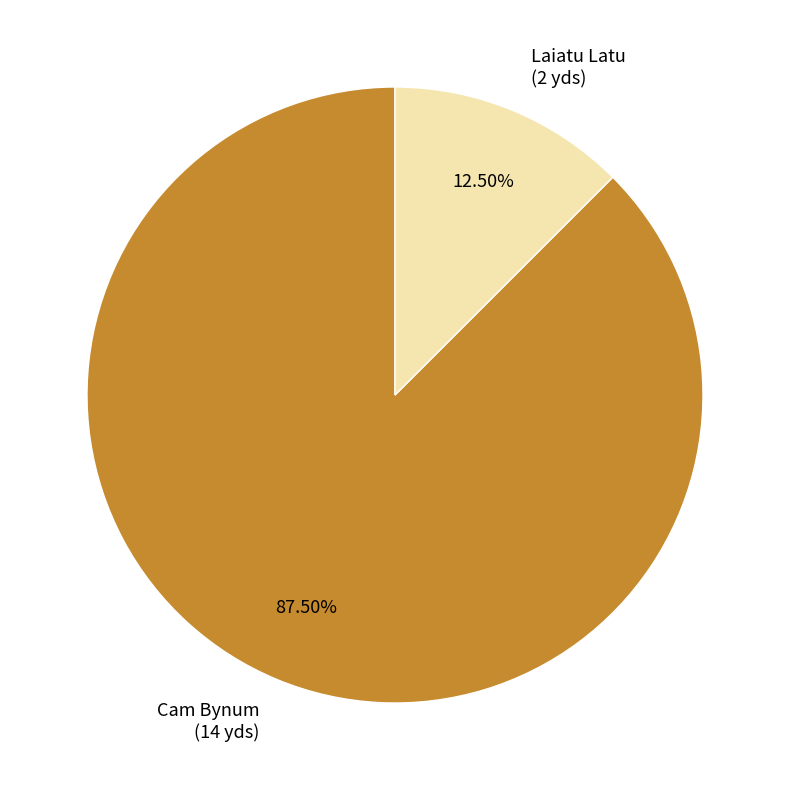

Rank the categories by value from lowest to highest.

Laiatu Latu, Cam Bynum